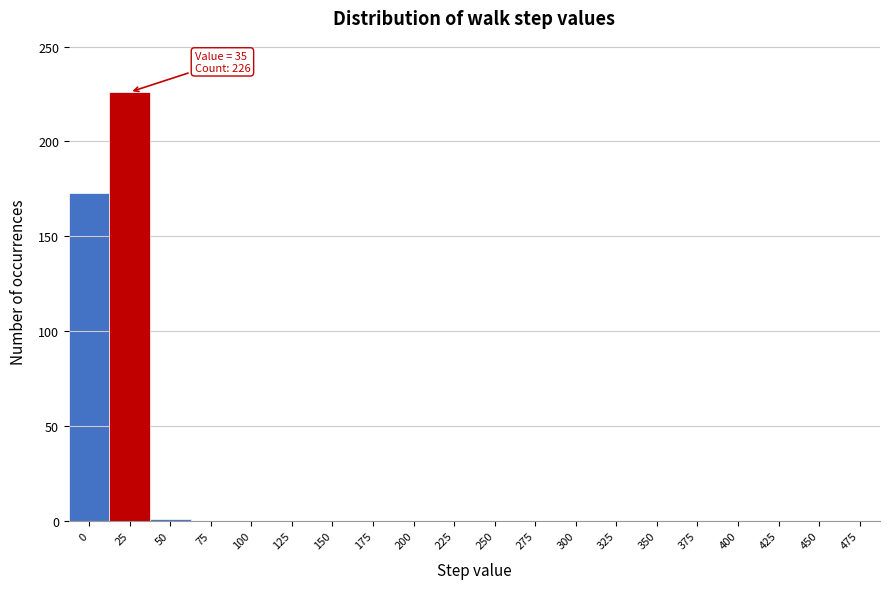

True or false: the data shows 0 at 275.

True